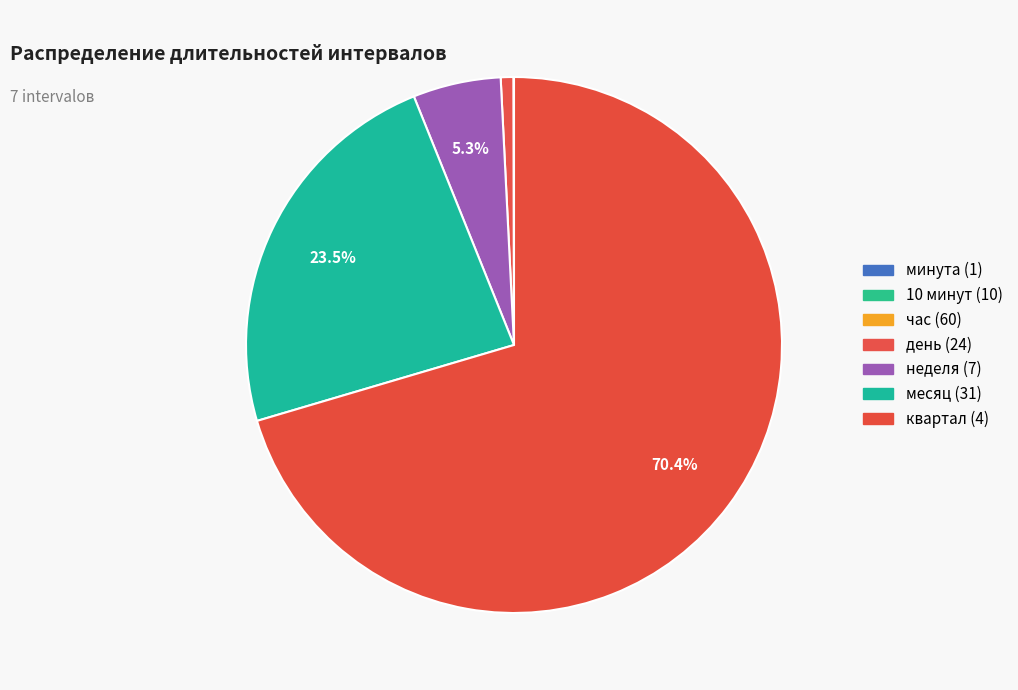

Which slice represents more than half of the pie?

4